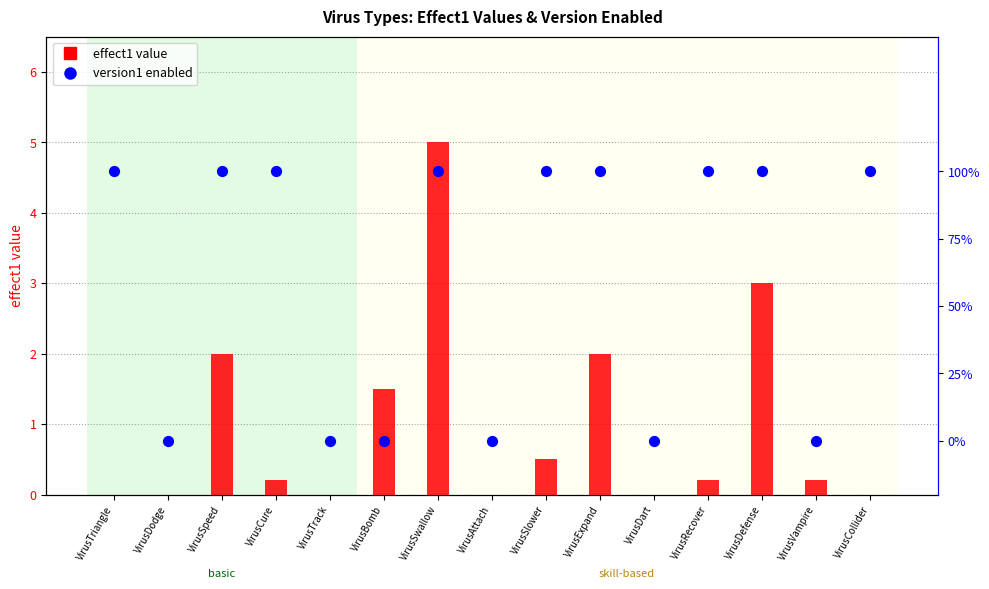

Is the value of col_8 (enabled) at VirusCollider greater than the value of effect1 at VirusSlower?

Yes